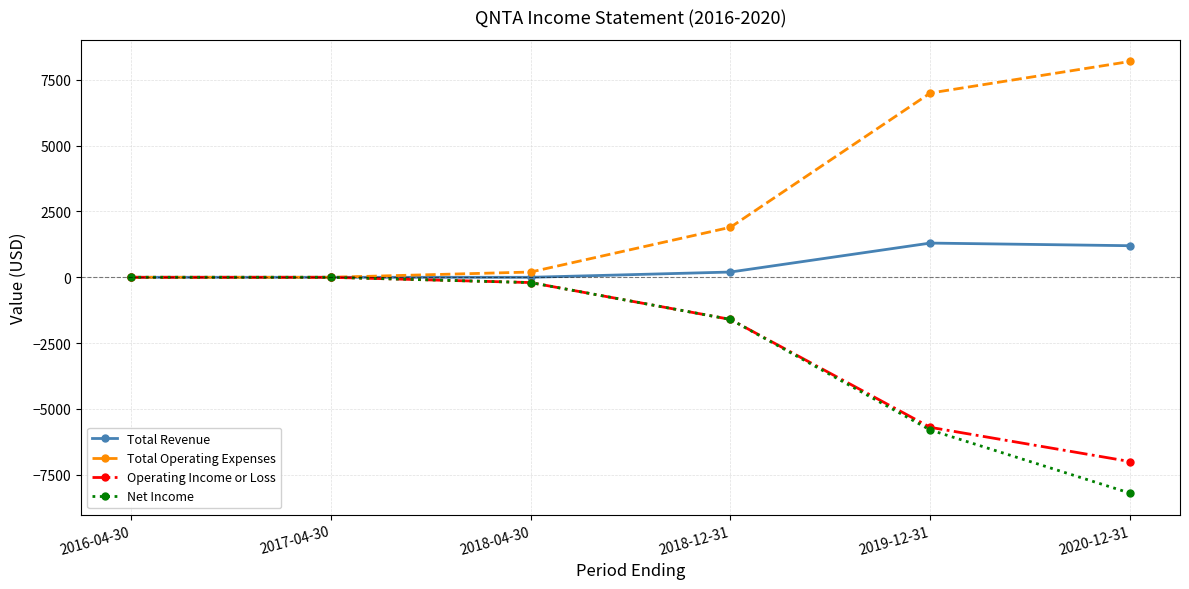

What are all the series names shown in the legend?

Total Revenue, Total Operating Expenses, Operating Income or Loss, Net Income